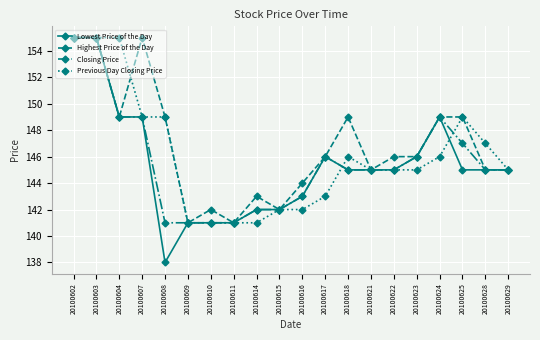

What is the value of the Closing Price point at the 9th from the left?

142